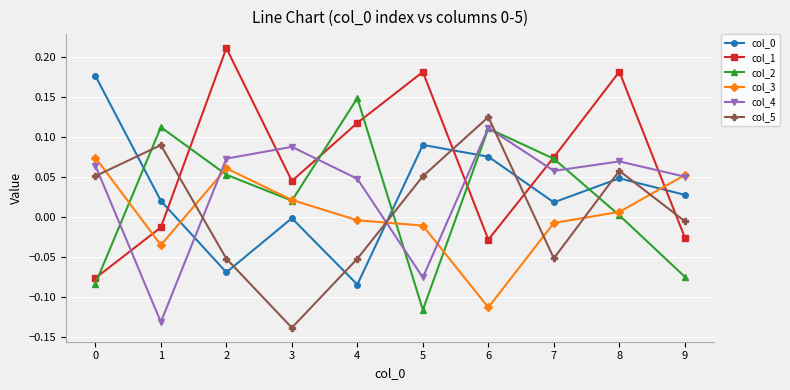

At which category does col_5 reach its first local peak?

1